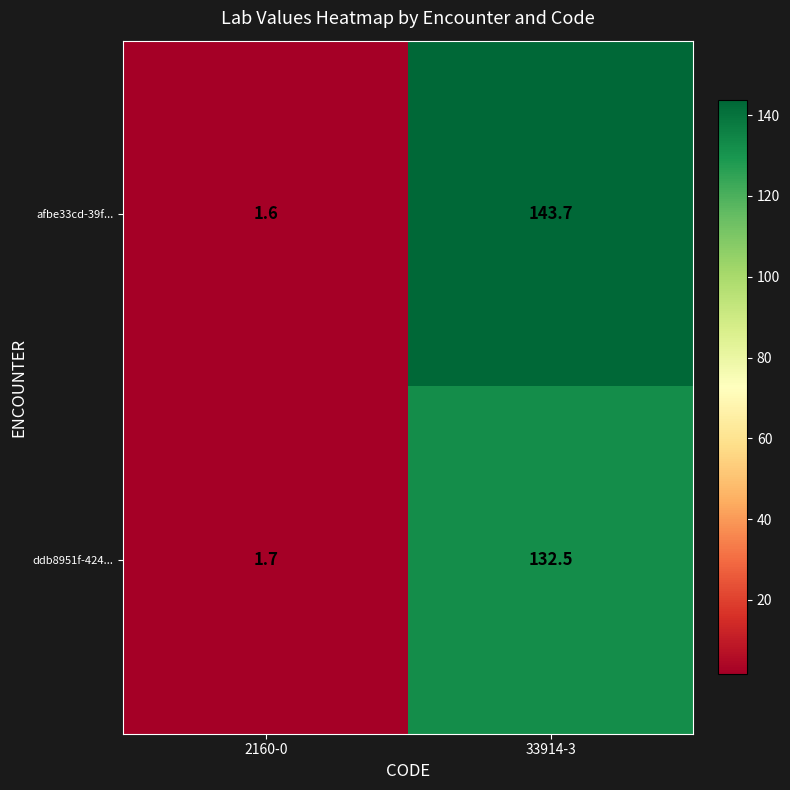

At which label does ddb8951f-424... reach its minimum?

2160-0